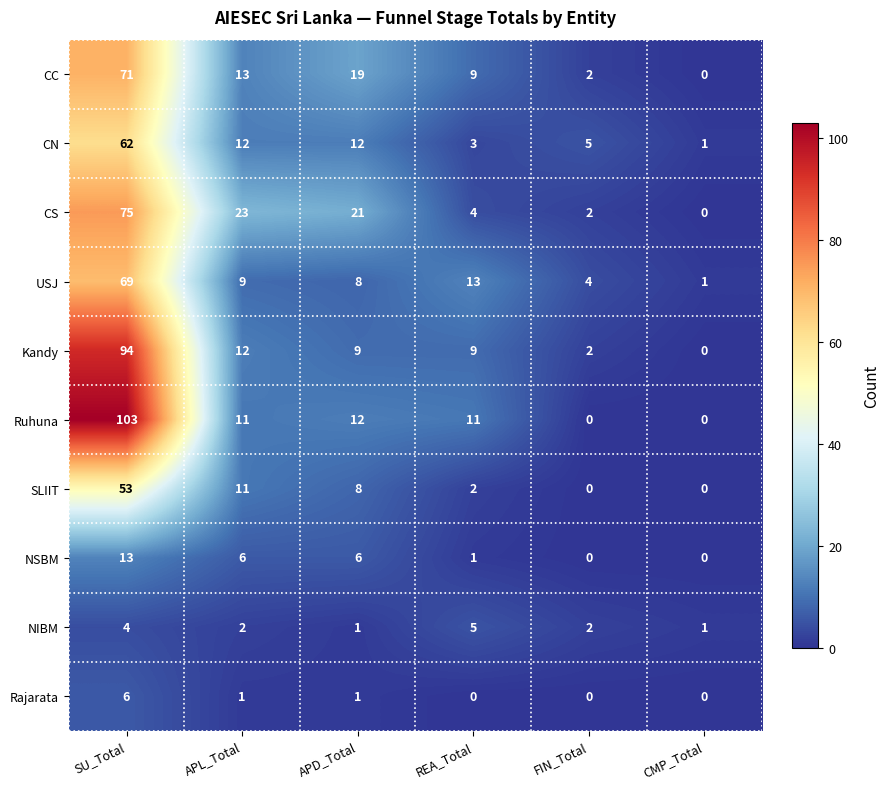

The Rajarata series shows 2 at FIN_Total. True or false?

False